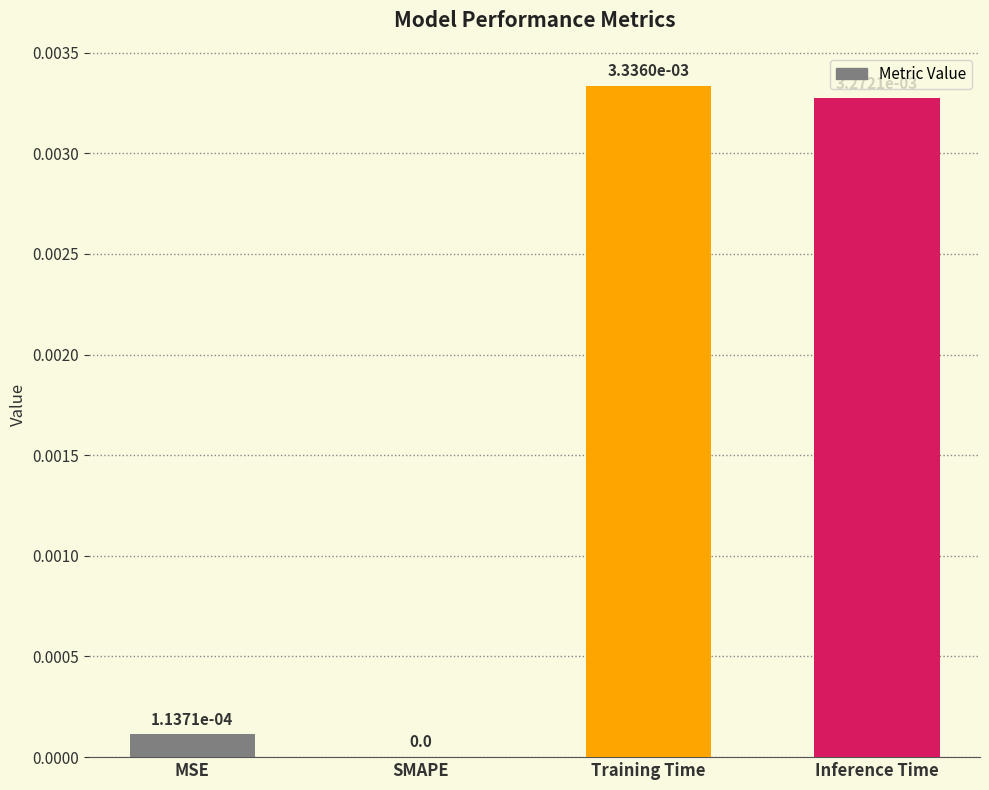

Is it true that the value at MSE is 0.0?

True